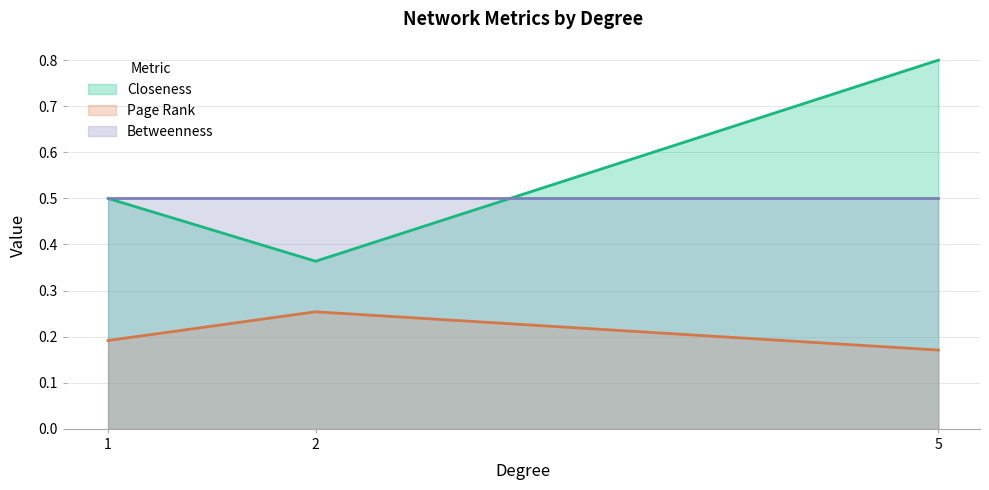

True or false: Page Rank and Closeness cross at least once.

False